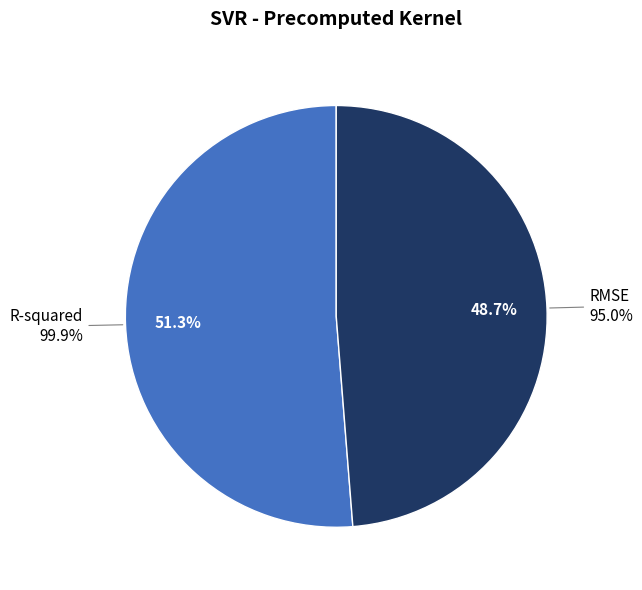

Which category accounts for the majority?

R-squared